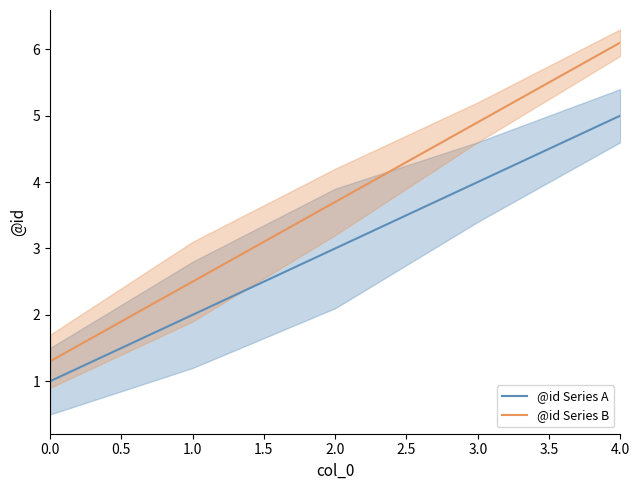

Which series has the largest total across all categories?

@id Series B